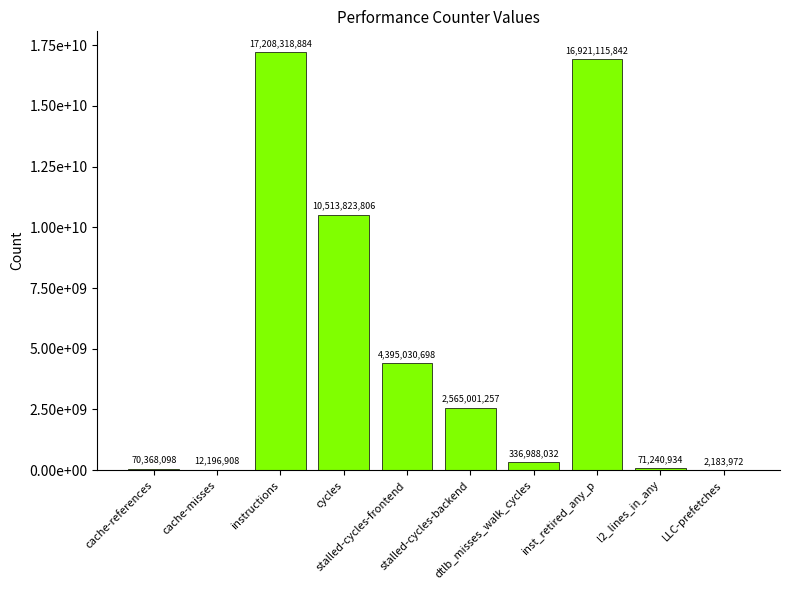

Rank the categories by value from lowest to highest.

LLC-prefetches, cache-misses, cache-references, l2_lines_in_any, dtlb_misses_walk_cycles, stalled-cycles-backend, stalled-cycles-frontend, cycles, inst_retired_any_p, instructions